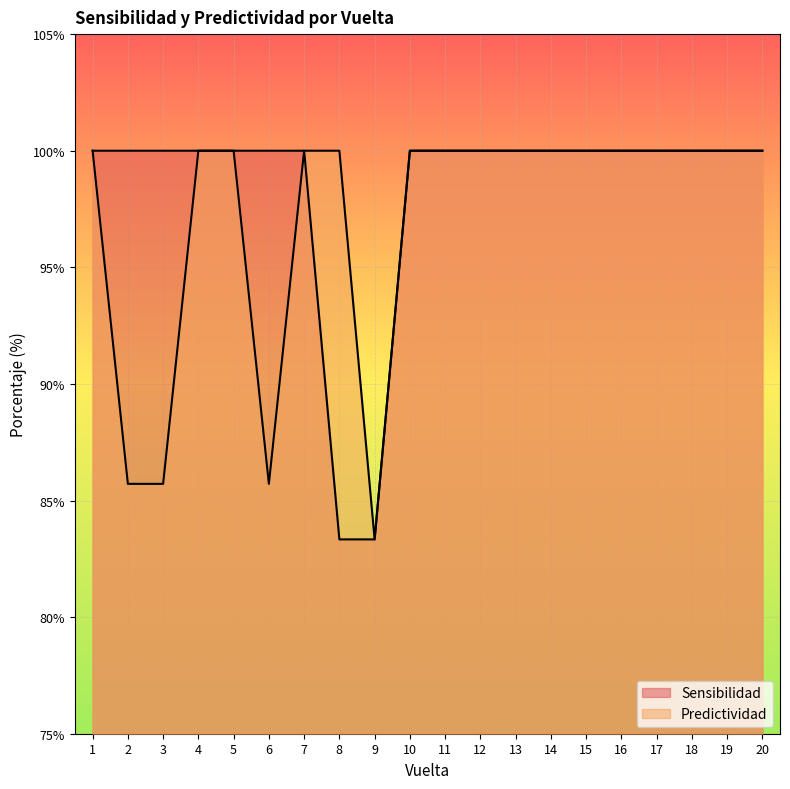

True or false: Sensibilidad has a value of 100.0 at 10.

True